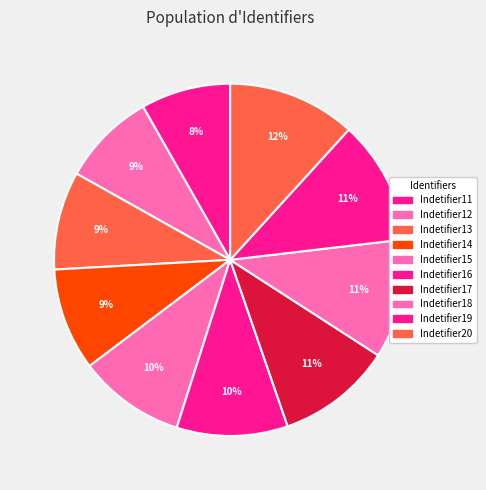

How many segments does this pie chart have?

10